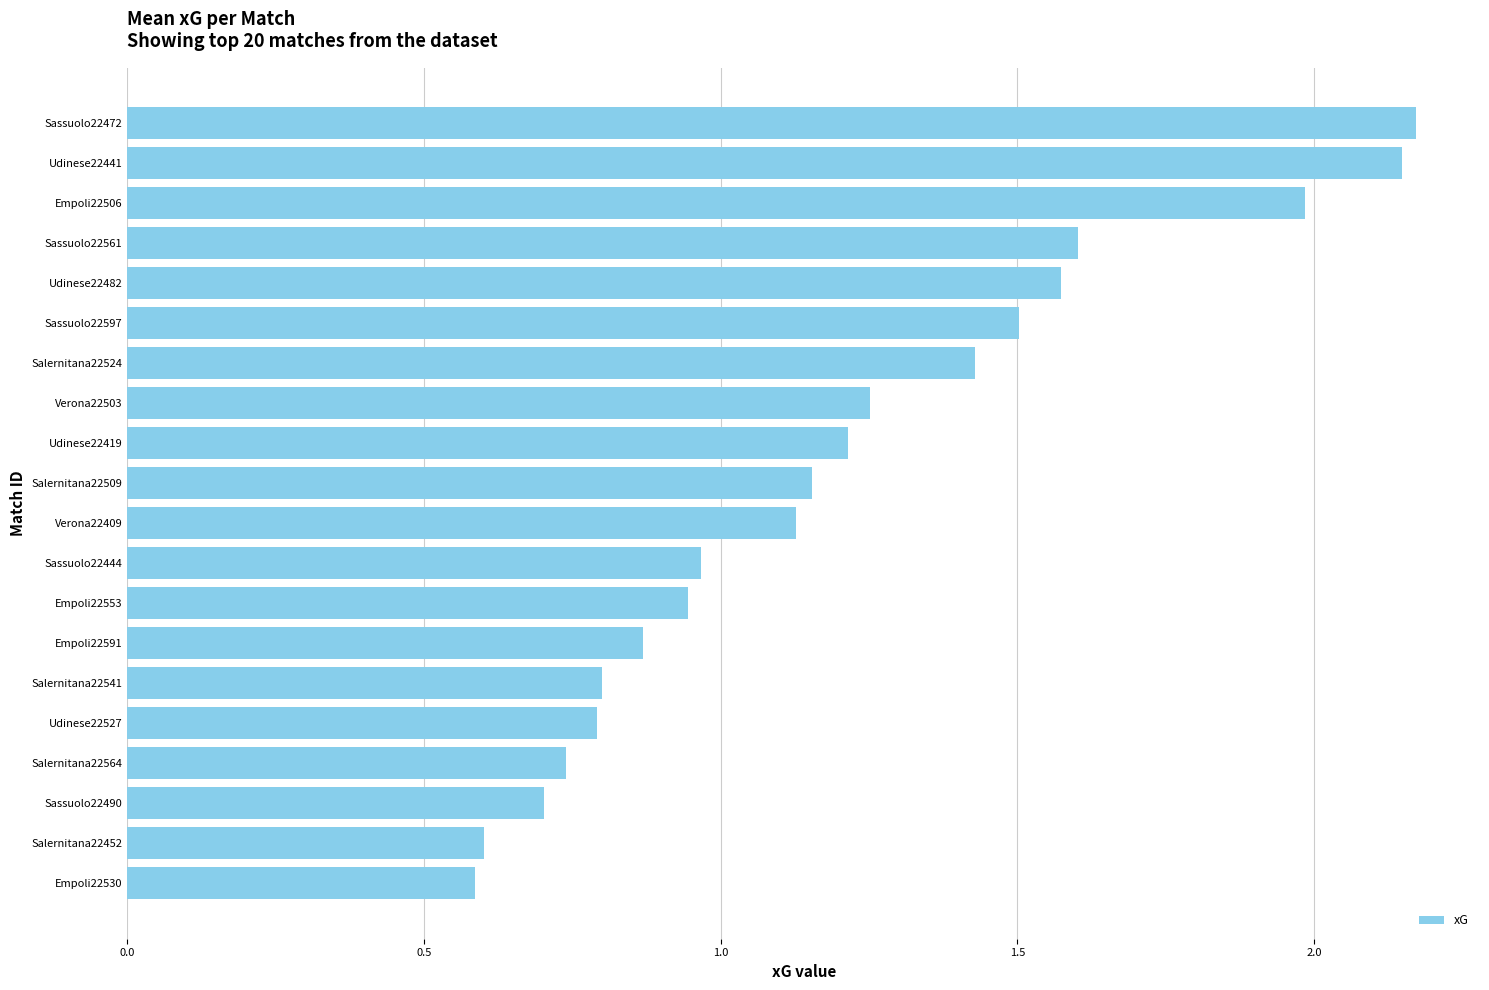

What is the minimum value shown in the chart?

0.6